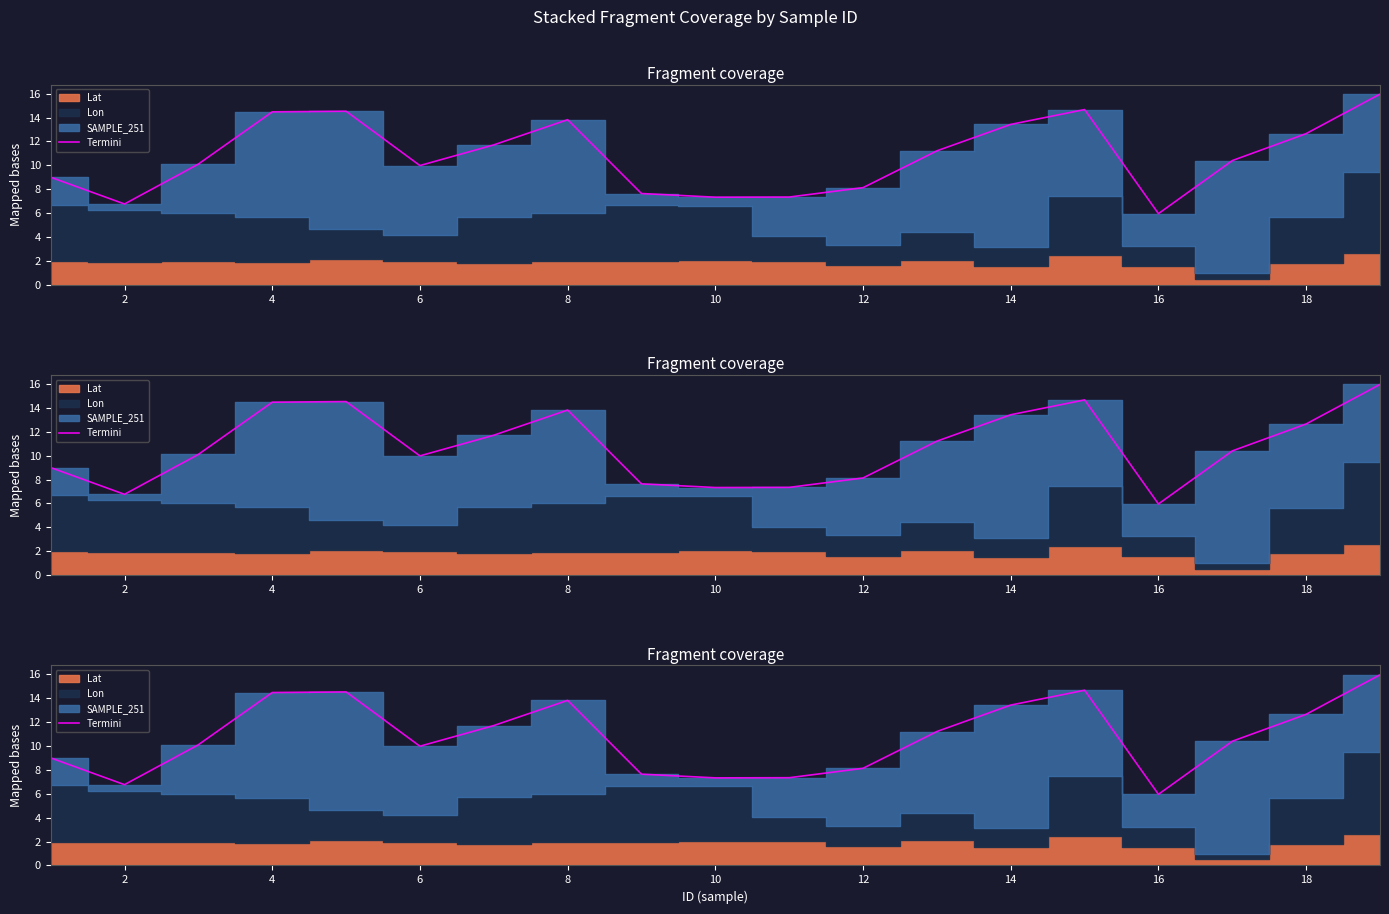

How many data points does each series have?

19